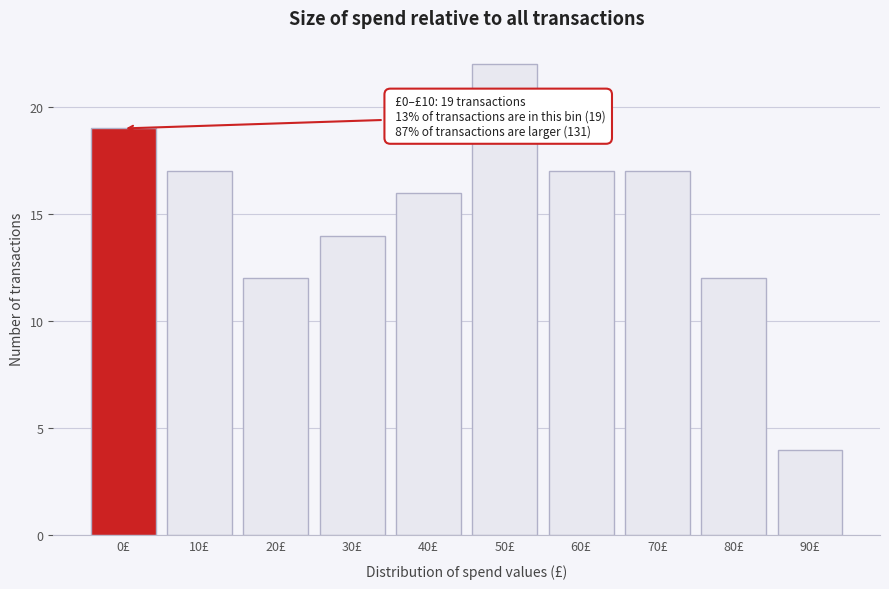

Reading right to left, extract all data points from this chart.

4	12	17	17	22	16	14	12	17	19